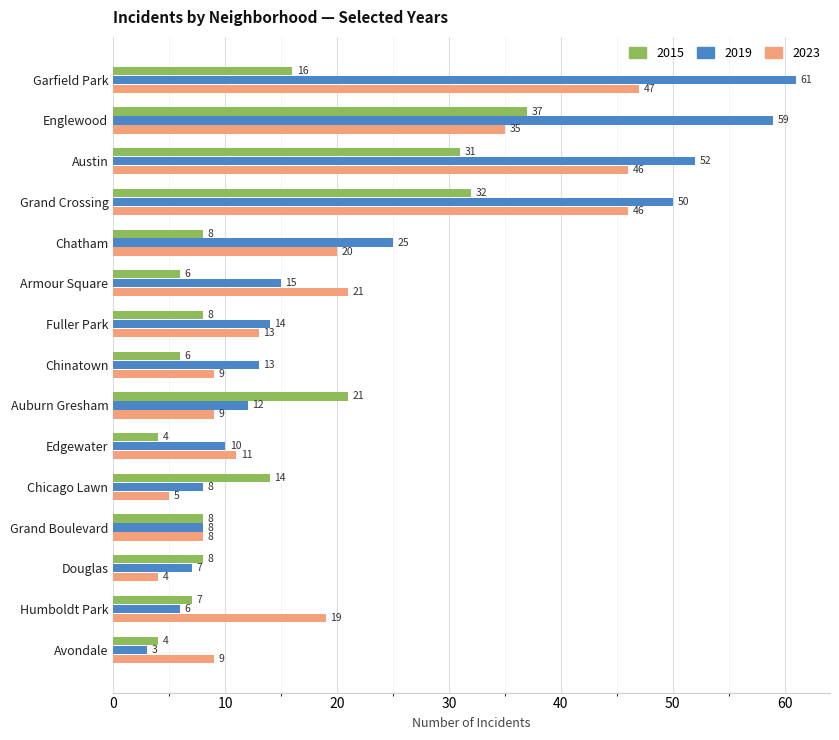

Read the 2015 value at Fuller Park, to the nearest 10.

10